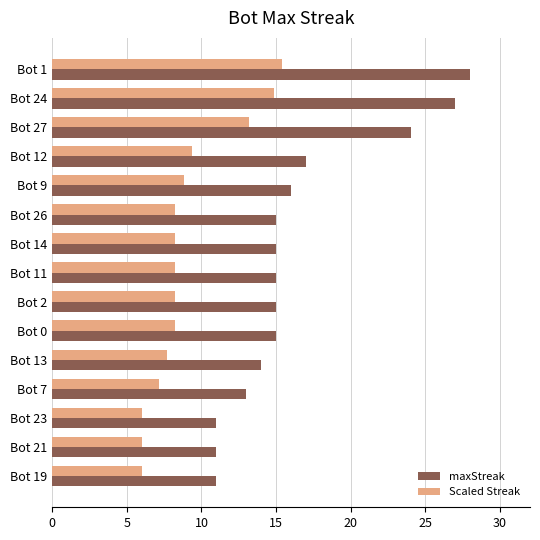

Which series has the largest range (max minus min)?

maxStreak